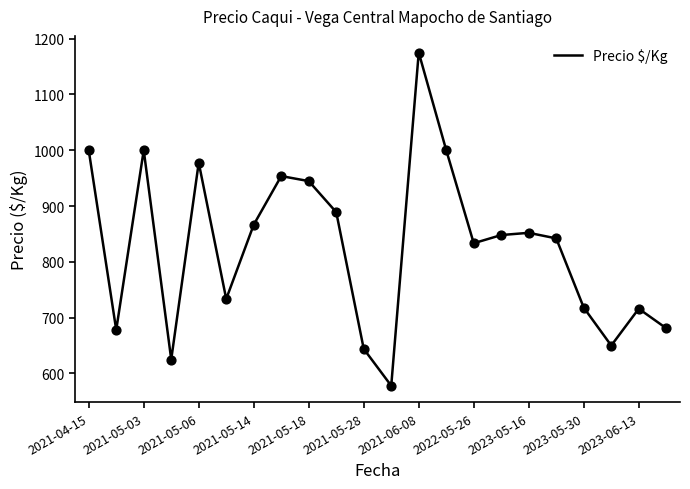

What is the greatest value displayed?

1175.0